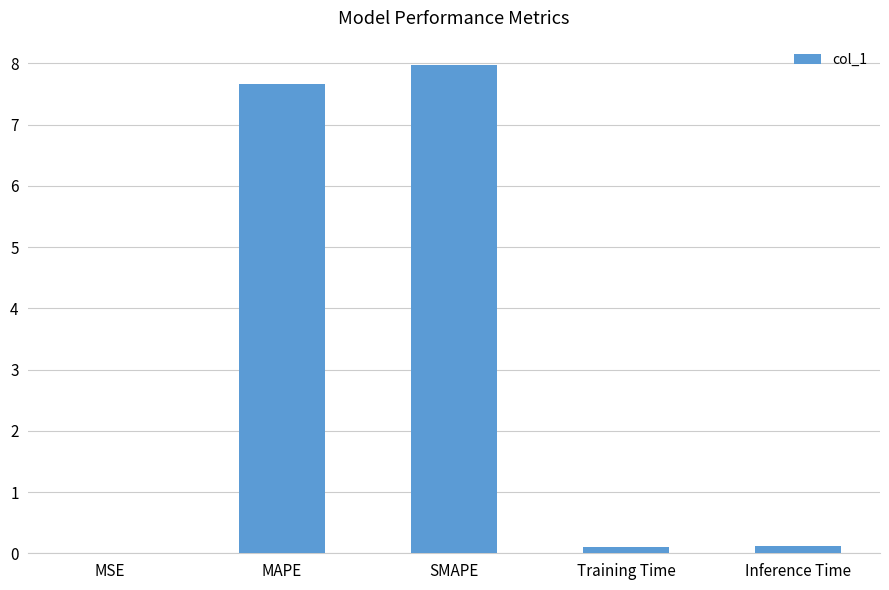

Which has a higher value, SMAPE or MAPE?

SMAPE